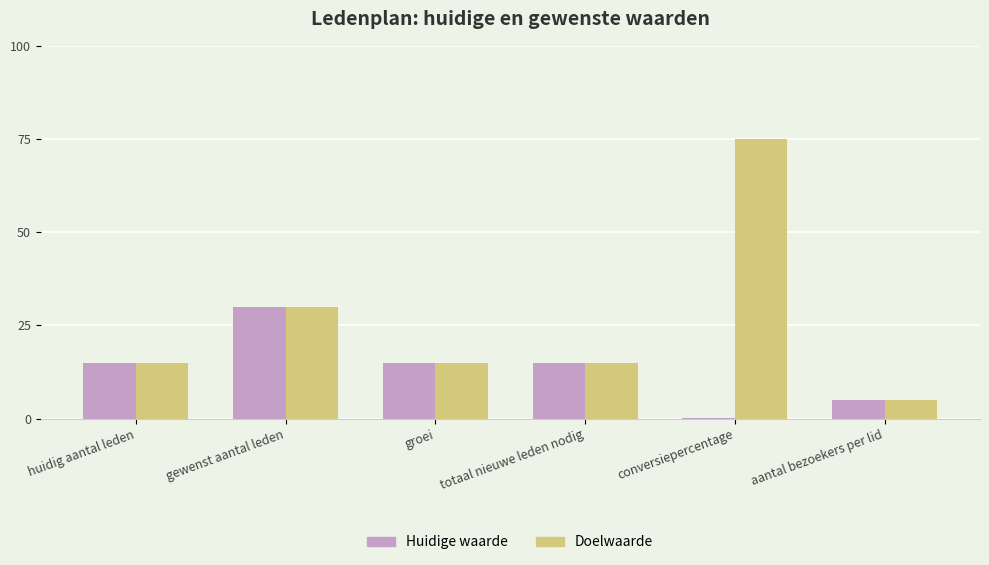

What is the highest value of the Doelwaarde series?

75.0